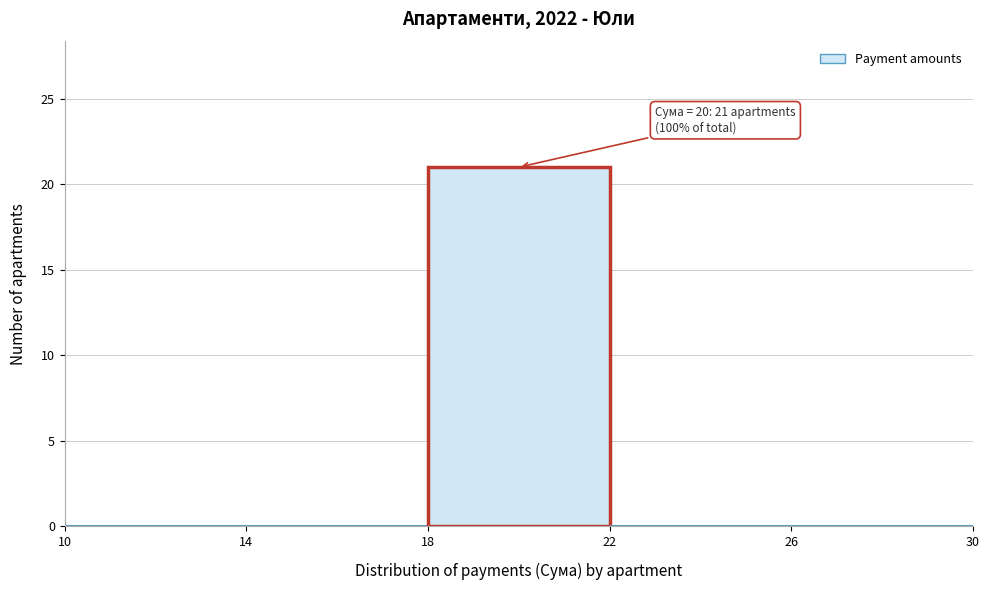

Which range on the x-axis has the tallest bar?

18 to 22